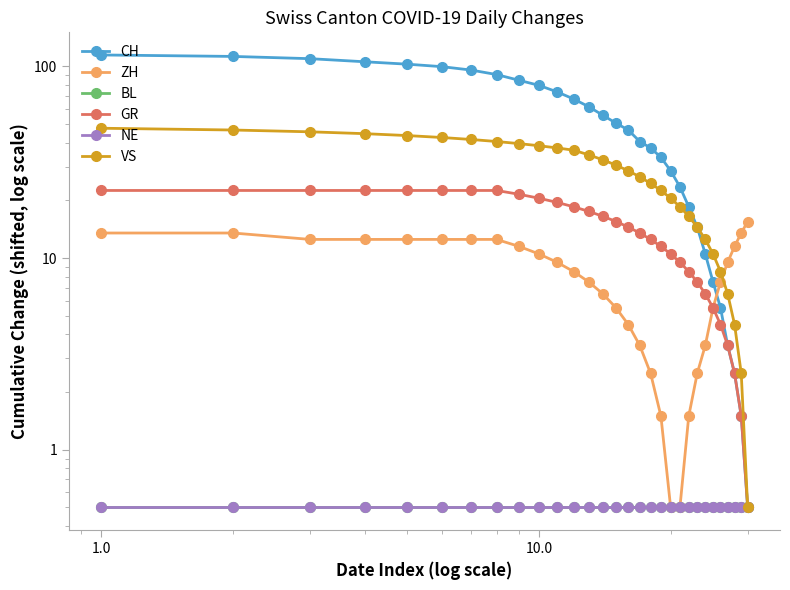

Count the number of categories in the chart.

30